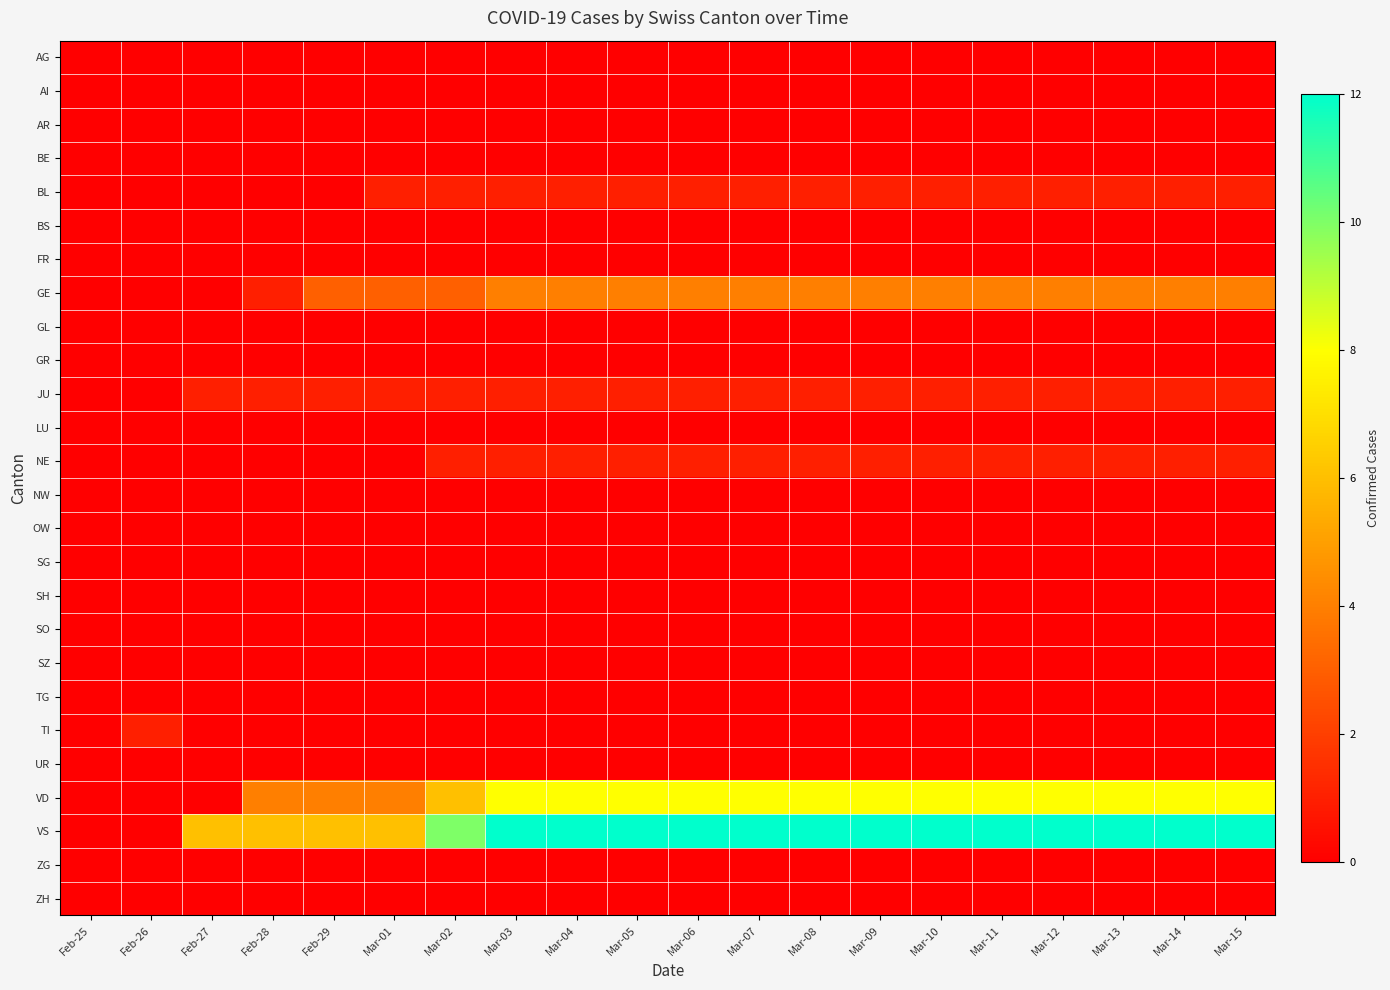

What is the total value across all series at Feb-27?

7